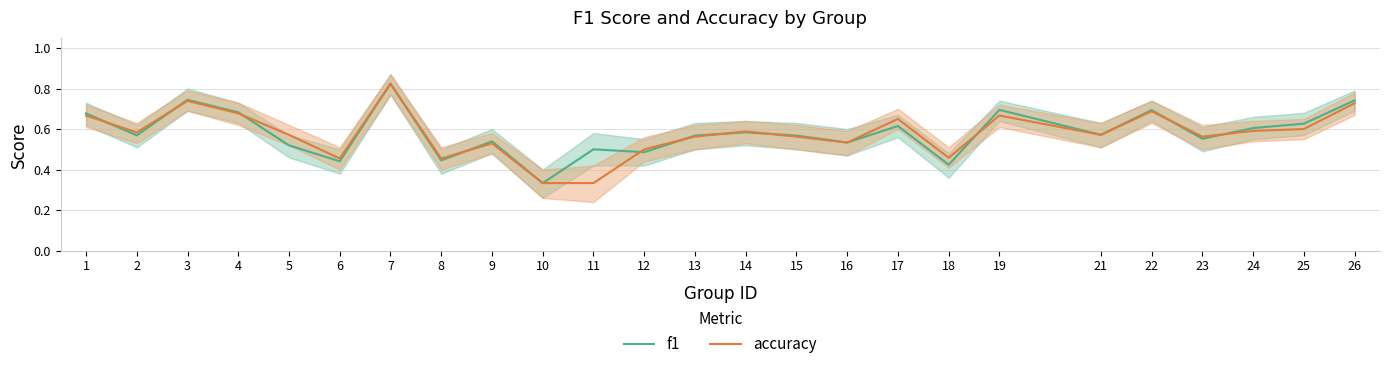

What is the value of the accuracy point at the 14th from the left?

0.6